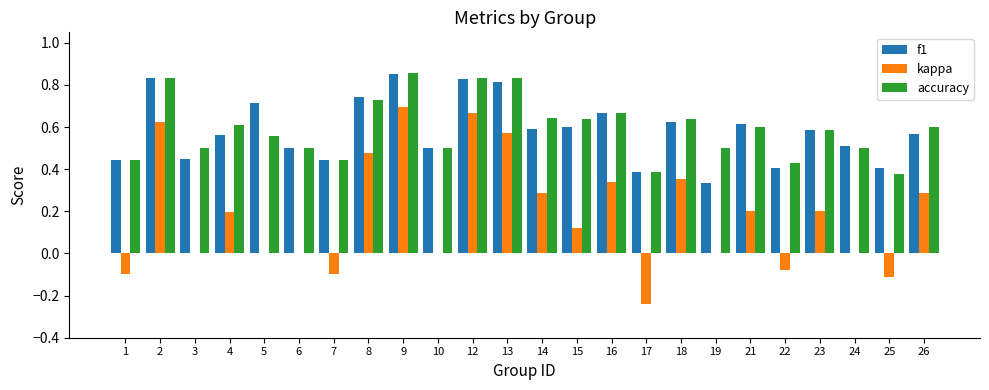

The value of kappa at 23 is 0.0. True or false?

False